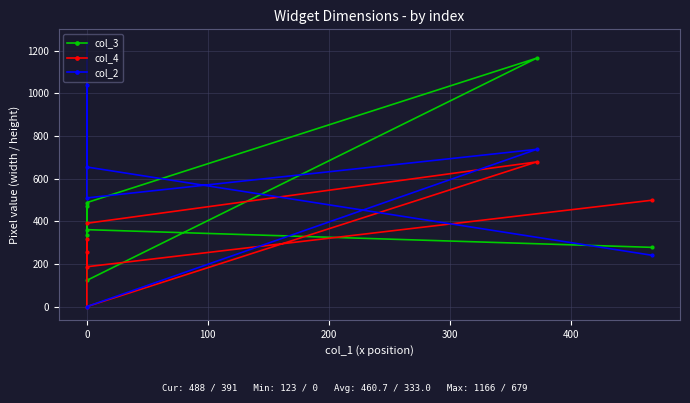

What is the sum of the col_2 values at 400 and 100?

1165